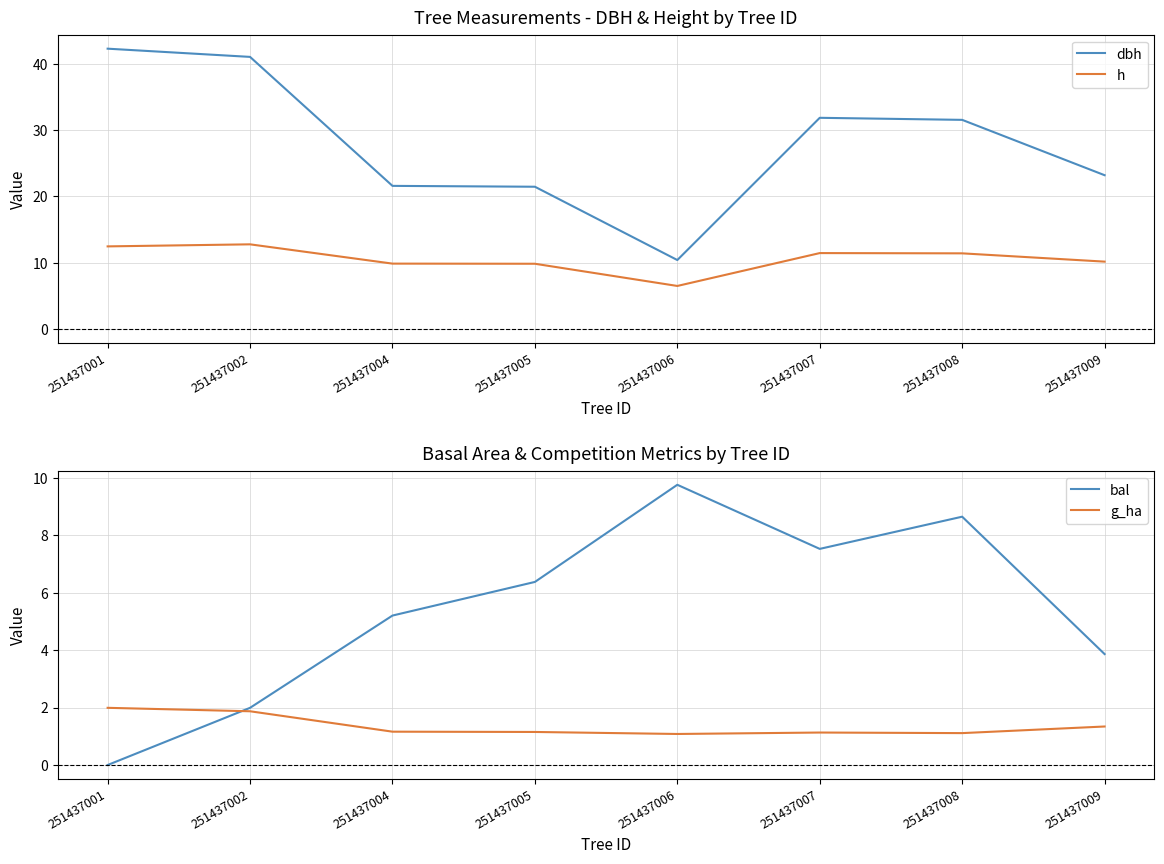

True or false: dbh and bal cross at least once.

False